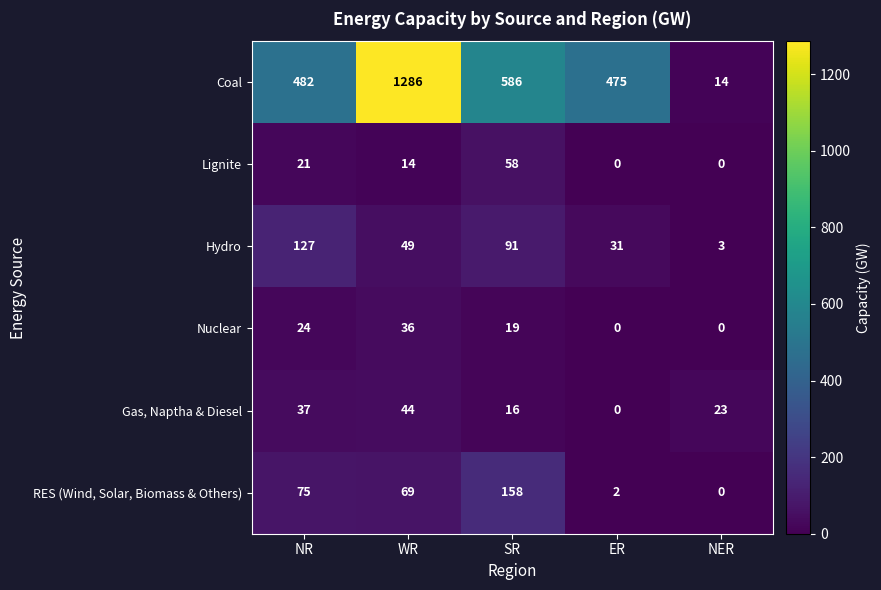

Rank the series at NR from lowest to highest value.

Lignite, Nuclear, Gas, Naptha & Diesel, RES (Wind, Solar, Biomass & Others), Hydro, Coal